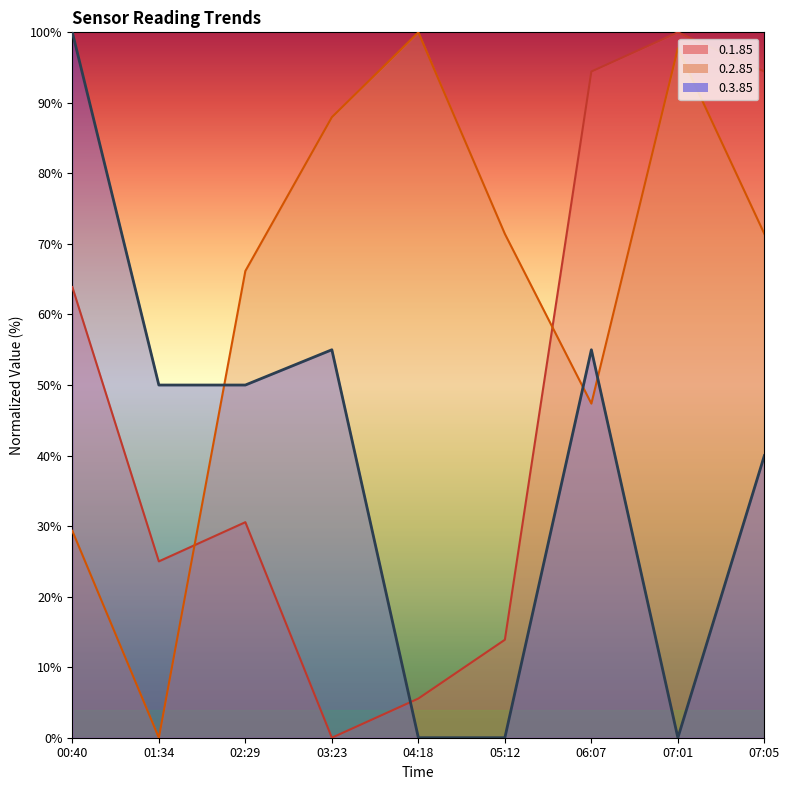

Which series has the widest spread of values?

0.1.85